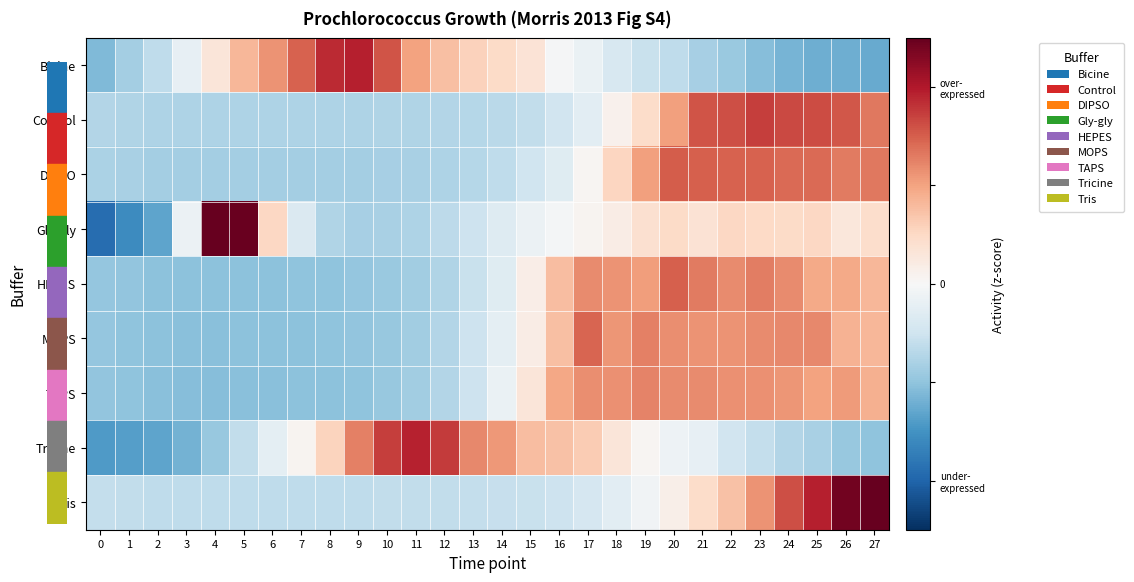

Which has a higher value, 3 or 18?

3